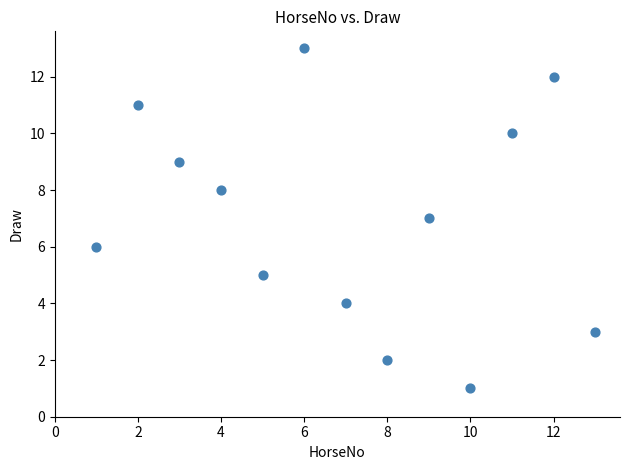

List the coordinates of all points as (X, Y) pairs, reading left to right.

(1, 6)  (2, 11)  (3, 9)  (4, 8)  (5, 5)  (6, 13)  (7, 4)  (8, 2)  (9, 7)  (10, 1)  (11, 10)  (12, 12)  (13, 3)